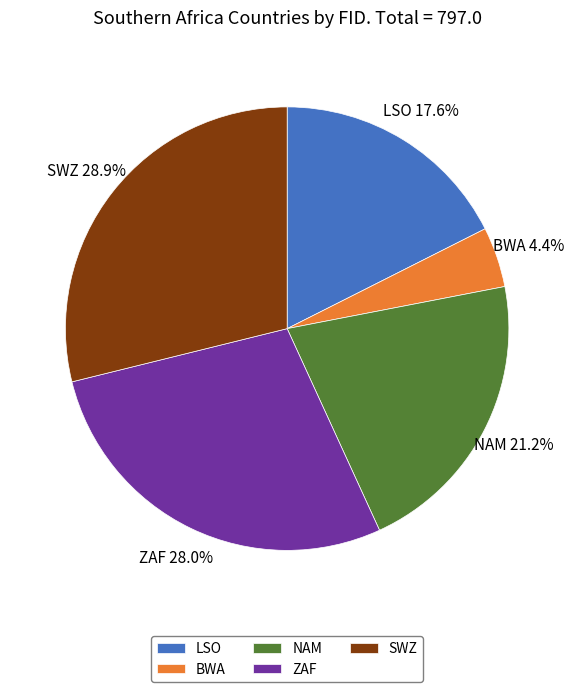

Is there a majority slice in this chart?

No